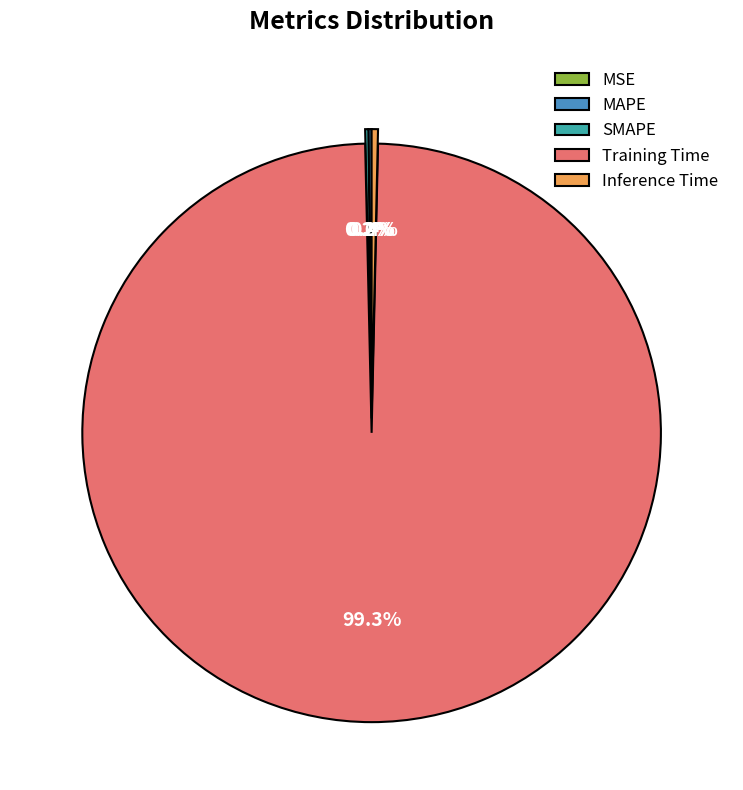

Does Training Time represent more than half of the total?

Yes